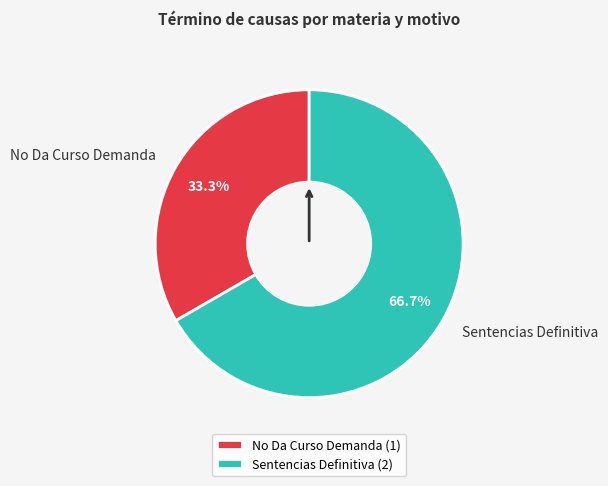

Which category has the biggest portion of the pie?

Sentencias Definitiva